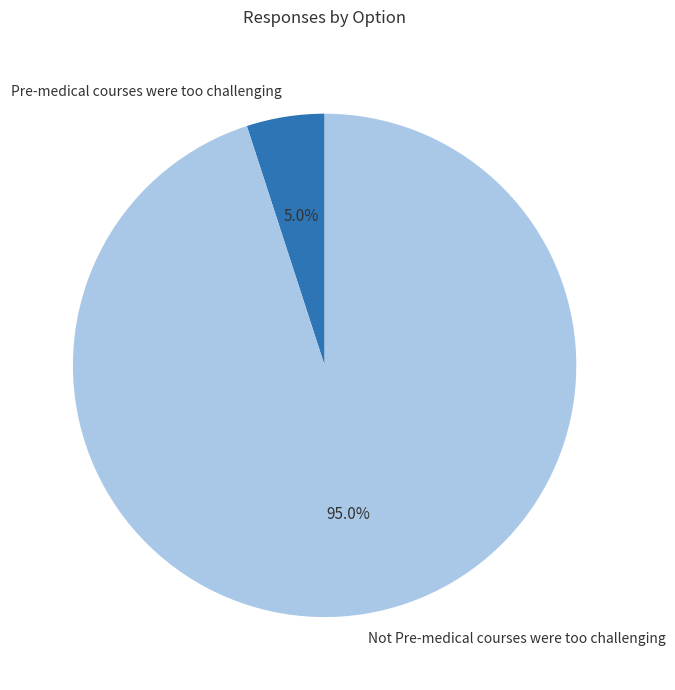

The Not Pre-medical courses were too challenging slice represents 95% of the pie. True or false?

True